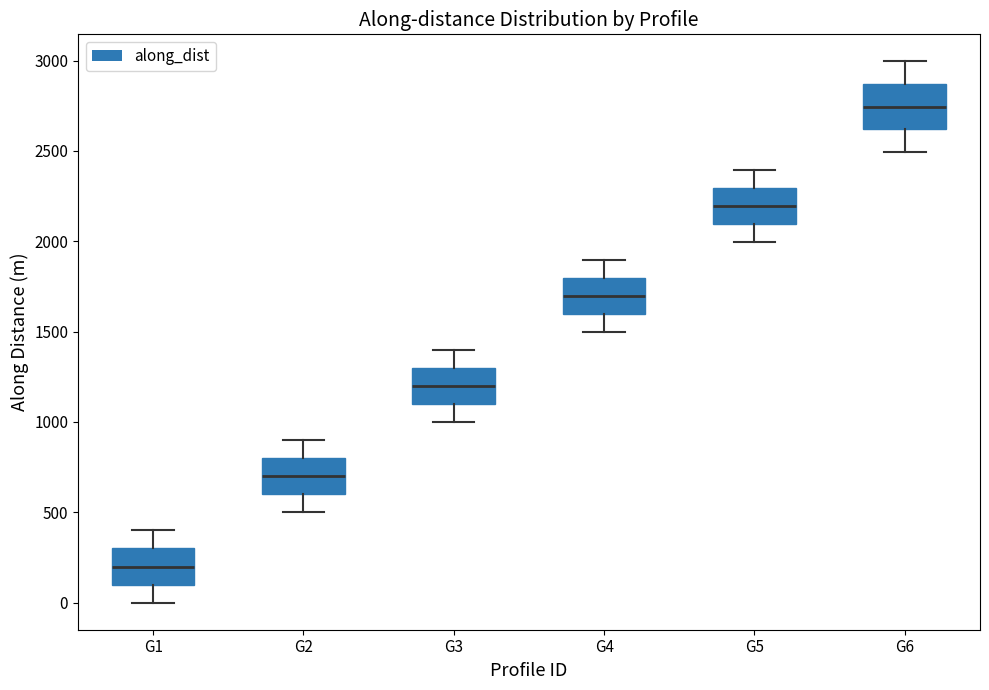

Where does the median line of the box for G3 sit on the y-axis? The values are not printed on the chart, so give them approximately, as read against the axis.

1200